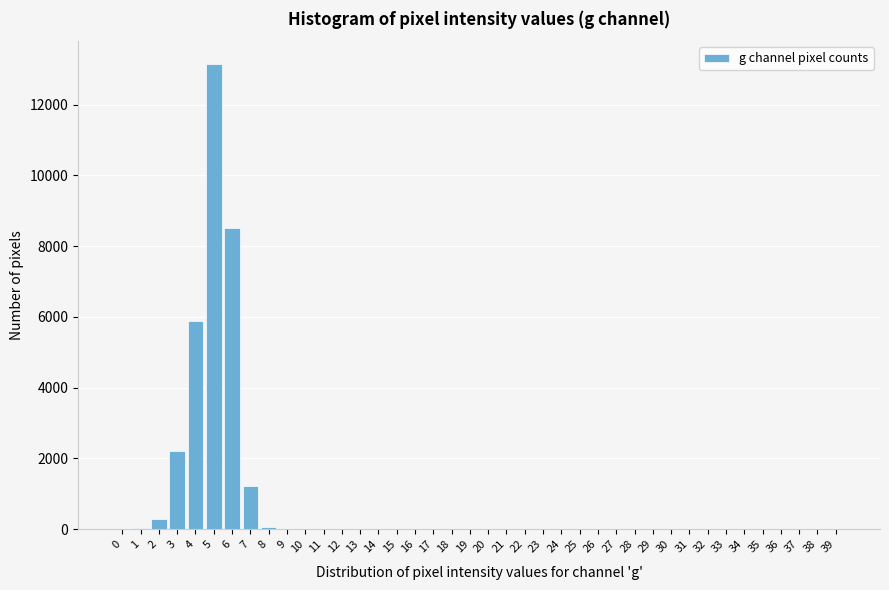

Is it true that the value at 7 is 513?

False